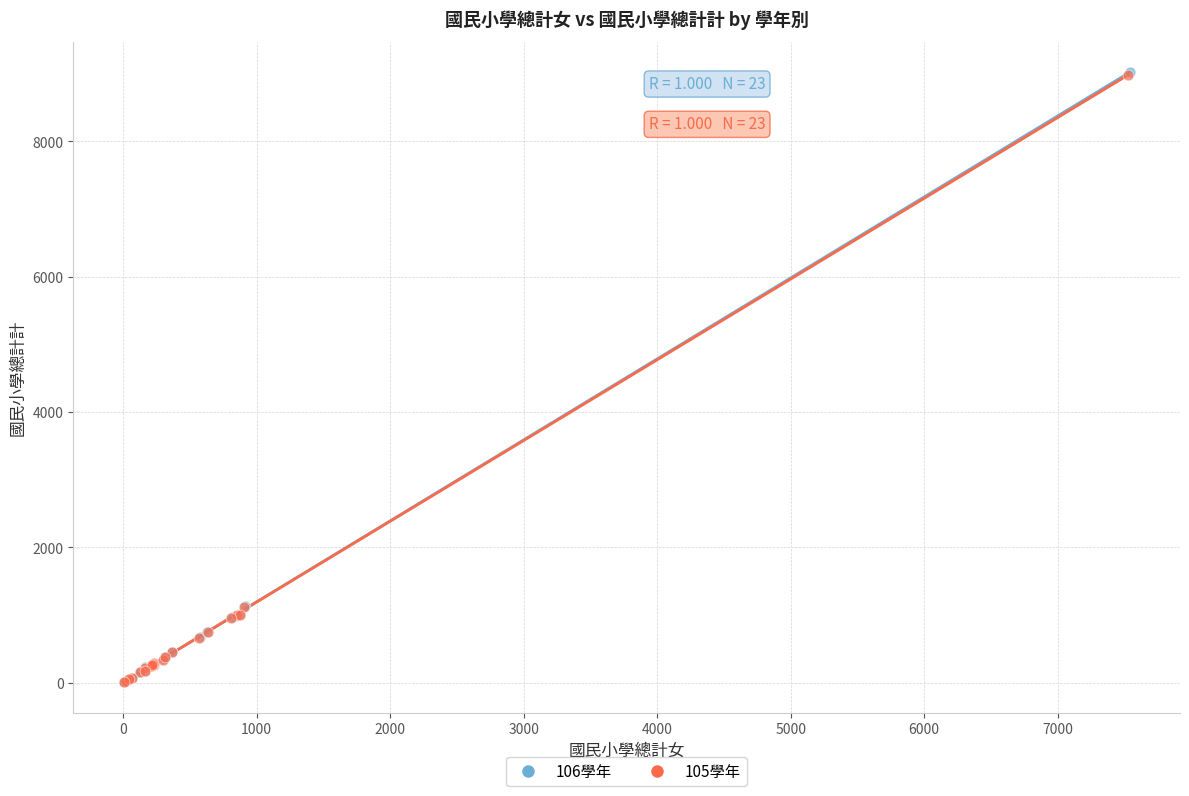

Which series has the largest Y range (max minus min)?

106學年